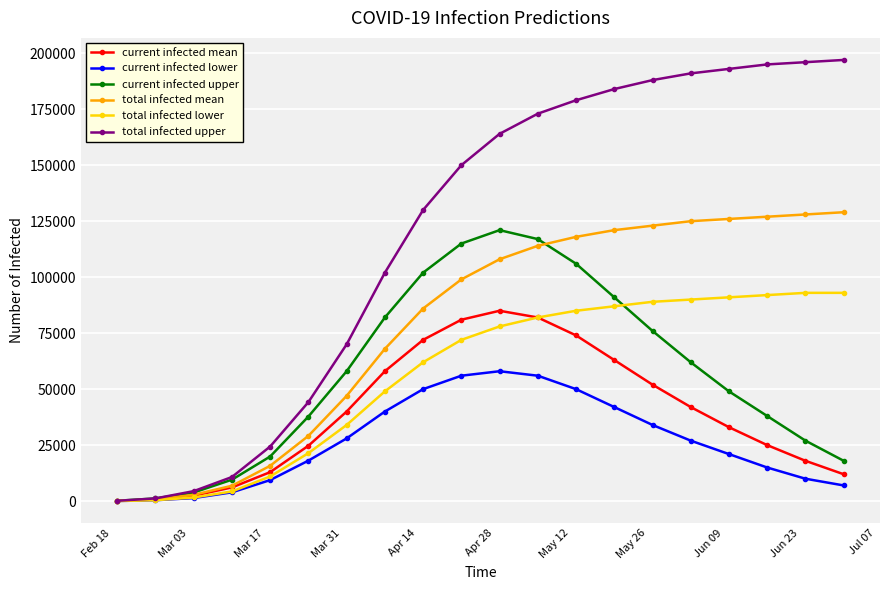

What is the value of the current infected upper point at the 4th from the left?

9562